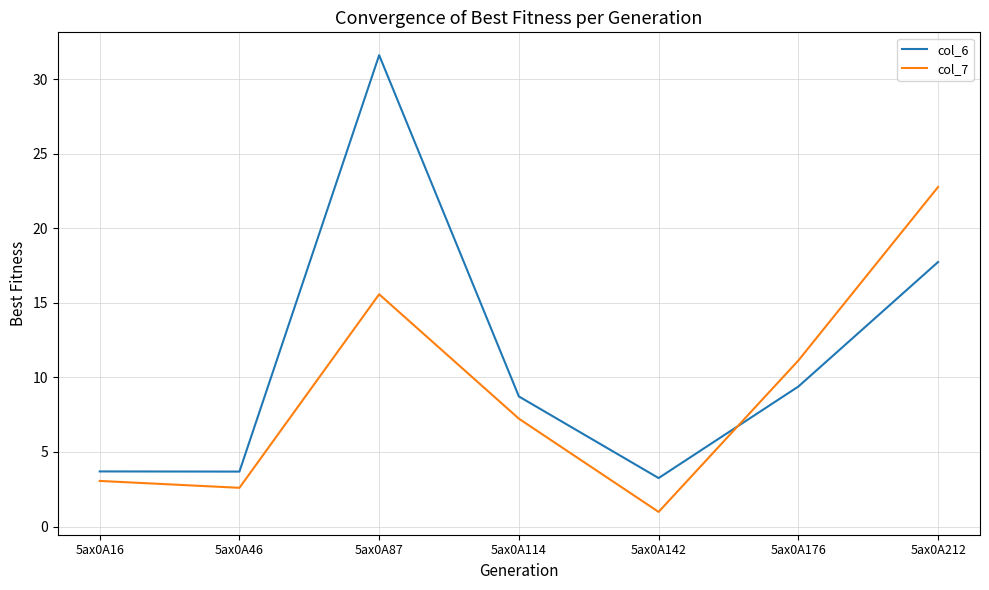

In col_6, how many points are lower than both neighbors (excluding endpoints)?

2